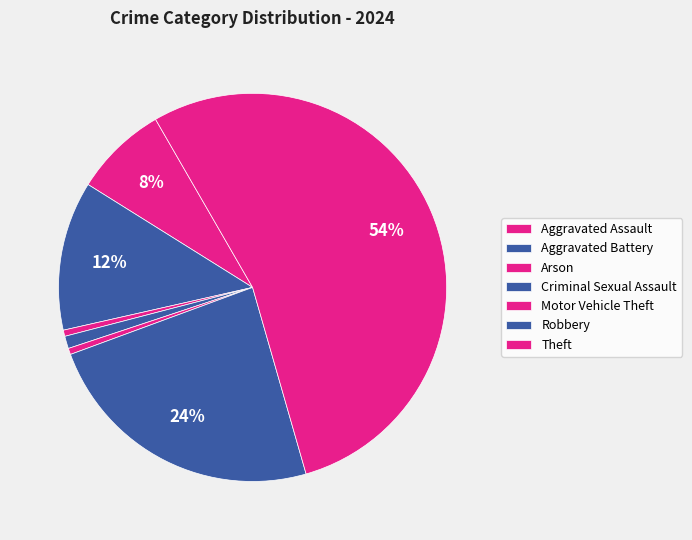

What percentage do Theft and Arson together represent?

54.4%